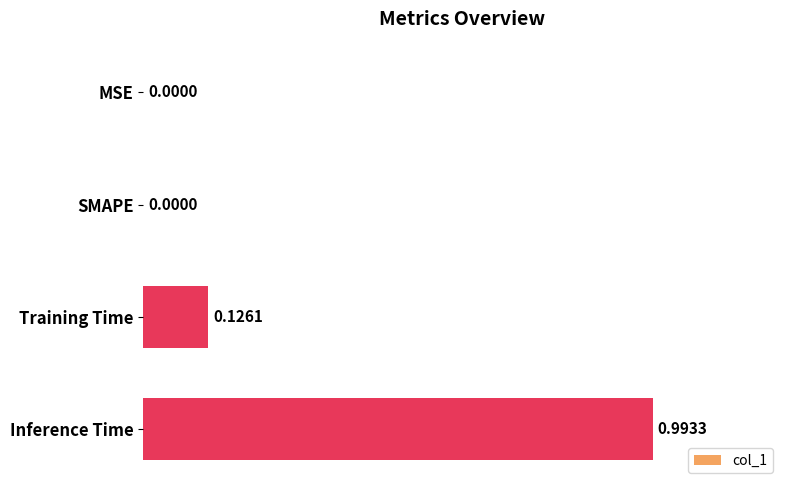

Which has a higher value, Inference Time or SMAPE?

Inference Time